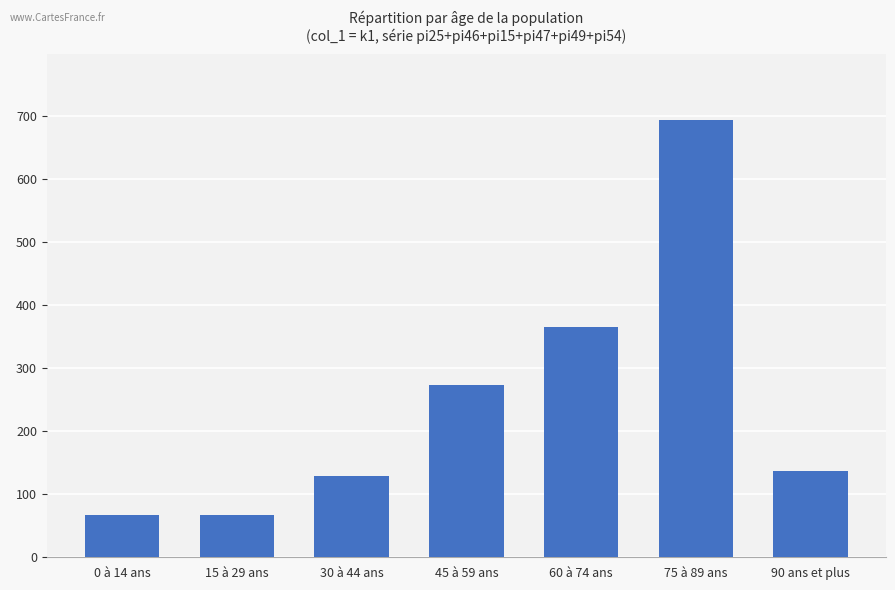

Where is the data nearest to the value 380?

60 à 74 ans